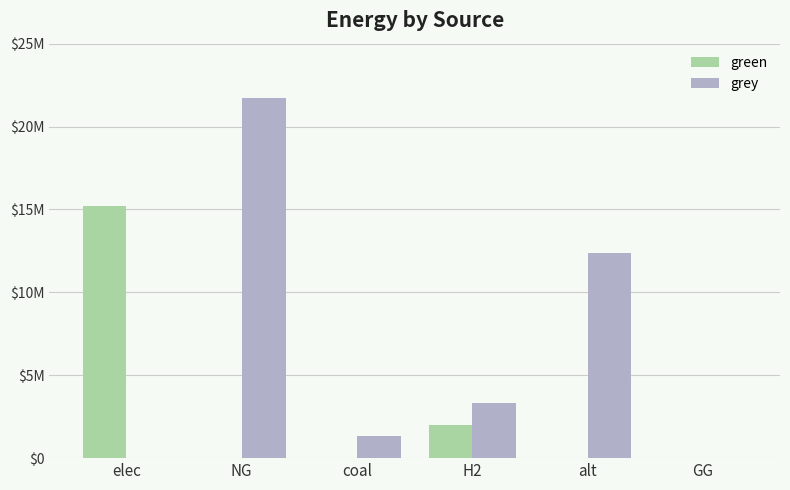

Is it true that grey equals 4959544.5 at H2?

False